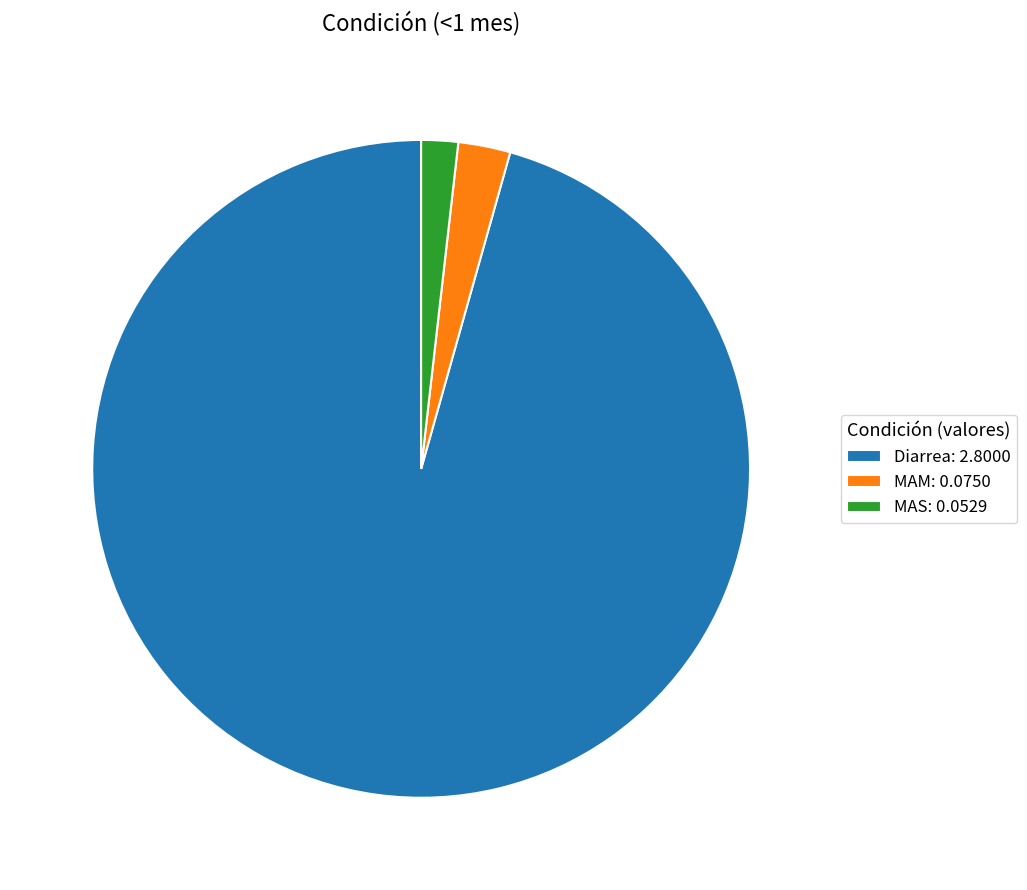

Does Diarrea: 2.8000 represent more than half of the total?

Yes